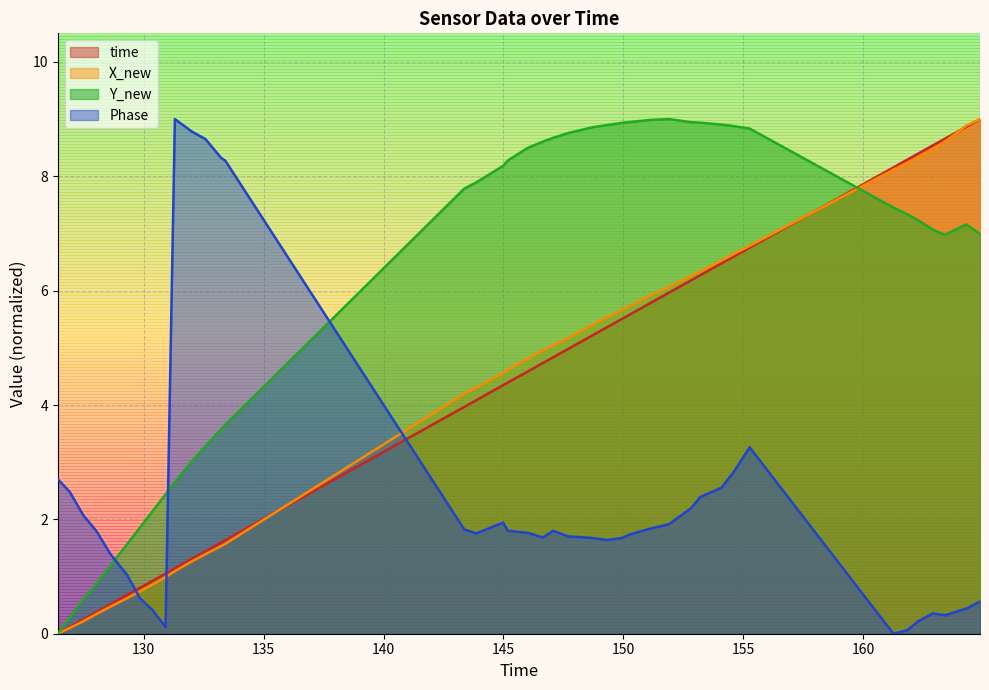

How many intersections are there between X_new and Phase?

3